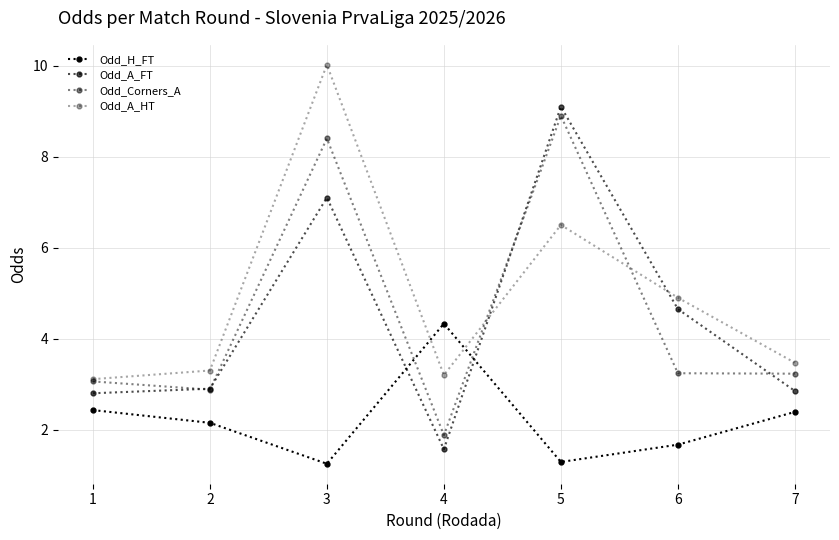

What is the value of the Odd_Corners_A point at the 5th from the left?

8.9